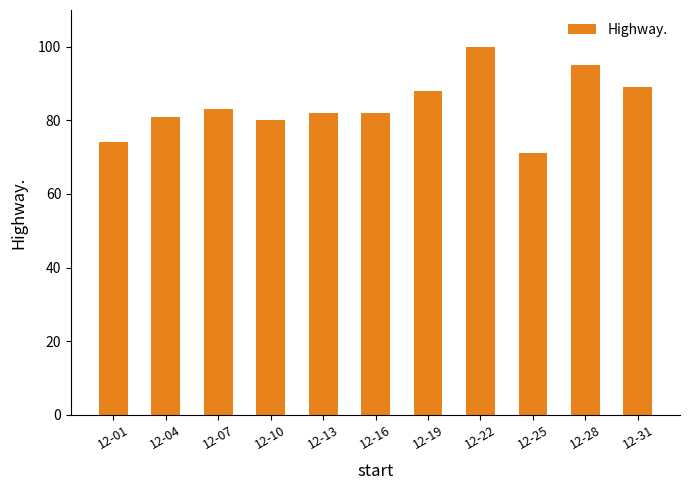

Reading left to right, list all the values displayed in this chart.

12-01=74	12-04=81	12-07=83	12-10=80	12-13=82	12-16=82	12-19=88	12-22=100	12-25=71	12-28=95	12-31=89